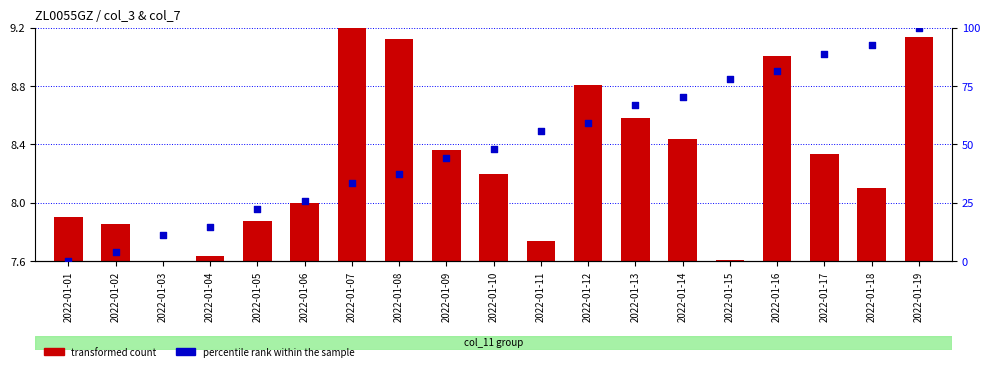

Which series has the largest Y range (max minus min)?

percentile rank within the sample